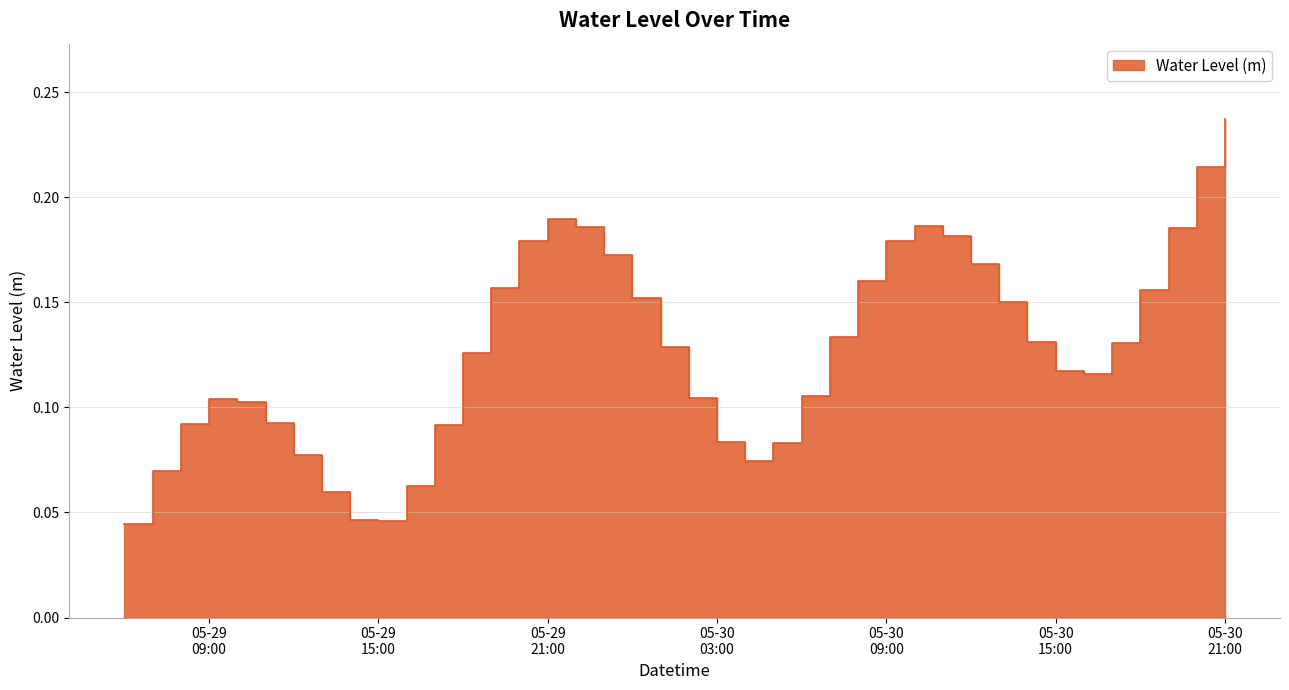

List the labels in order of value, largest first.

2023-05-30 21:00:00, 2023-05-30 20:00:00, 2023-05-29 21:00:00, 2023-05-30 10:00:00, 2023-05-29 22:00:00, 2023-05-30 19:00:00, 2023-05-30 11:00:00, 2023-05-30 09:00:00, 2023-05-29 20:00:00, 2023-05-29 23:00:00, 2023-05-30 12:00:00, 2023-05-30 08:00:00, 2023-05-29 19:00:00, 2023-05-30 18:00:00, 2023-05-30 00:00:00, 2023-05-30 13:00:00, 2023-05-30 07:00:00, 2023-05-30 14:00:00, 2023-05-30 17:00:00, 2023-05-30 01:00:00, 2023-05-29 18:00:00, 2023-05-30 15:00:00, 2023-05-30 16:00:00, 2023-05-30 06:00:00, 2023-05-30 02:00:00, 2023-05-29 09:00:00, 2023-05-29 10:00:00, 2023-05-29 11:00:00, 2023-05-29 08:00:00, 2023-05-29 17:00:00, 2023-05-30 03:00:00, 2023-05-30 05:00:00, 2023-05-29 12:00:00, 2023-05-30 04:00:00, 2023-05-29 07:00:00, 2023-05-29 16:00:00, 2023-05-29 13:00:00, 2023-05-29 14:00:00, 2023-05-29 15:00:00, 2023-05-29 06:00:00